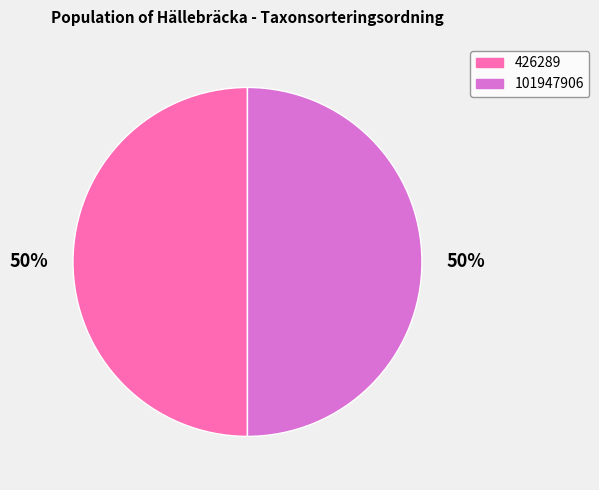

To the nearest percent, what percentage of the pie is 101947906?

50%